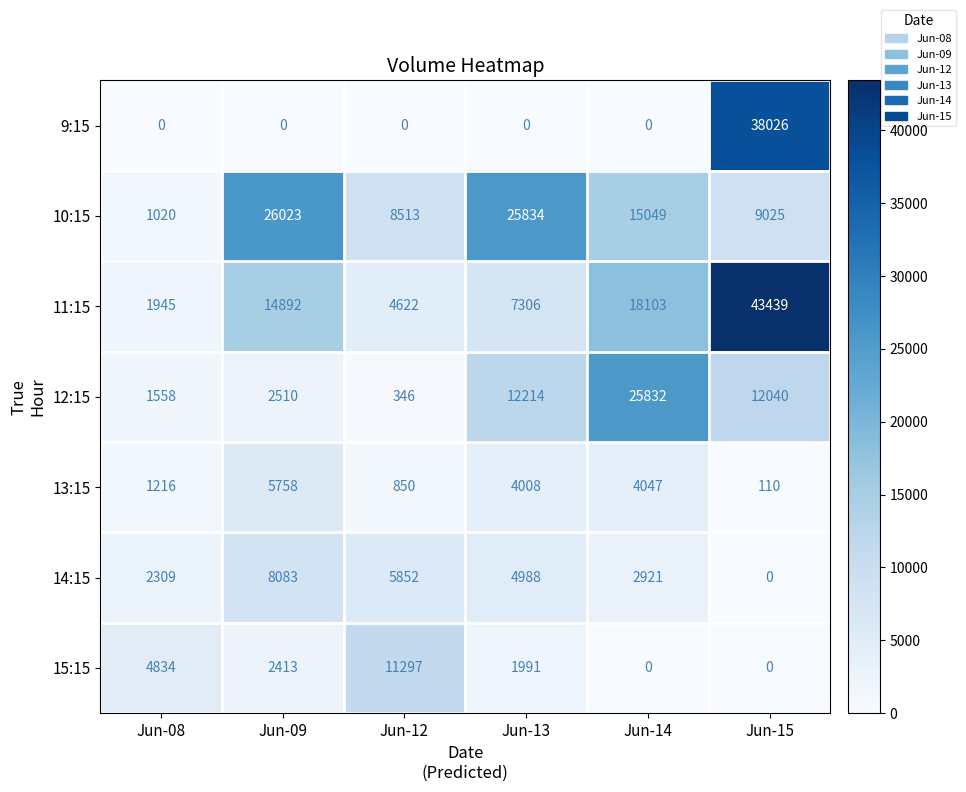

Which series has the largest range (max minus min)?

11:15